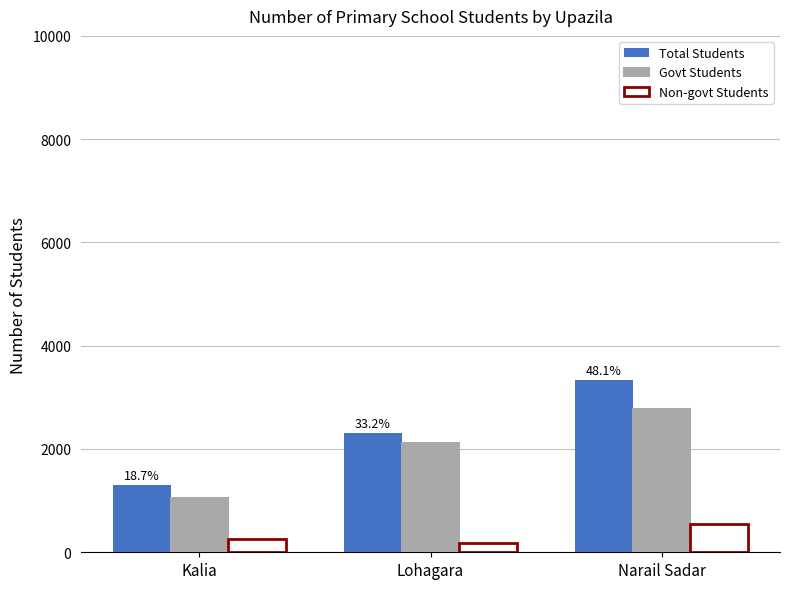

What is the sum of all Govt Students values?

5943